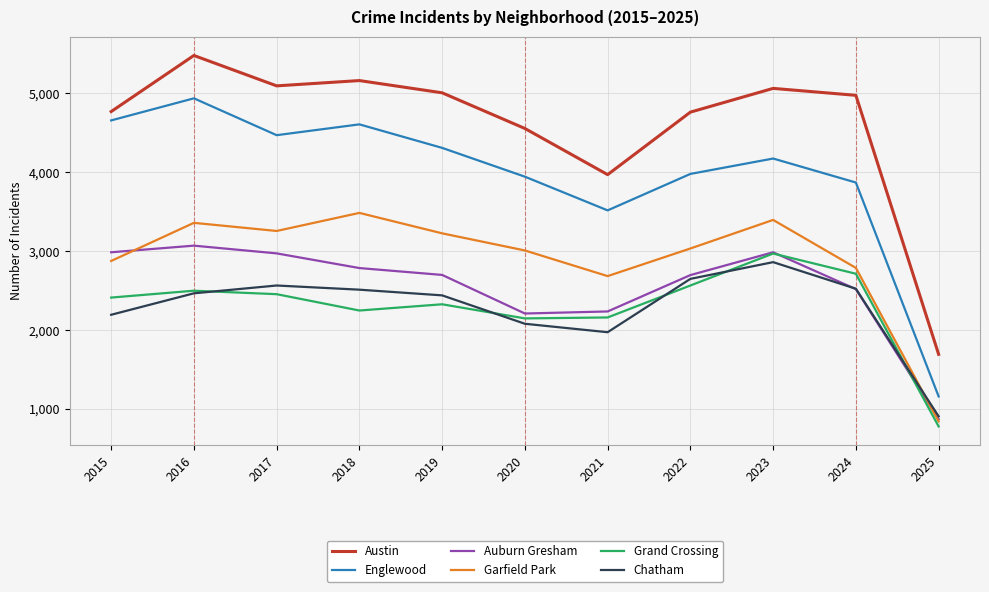

Does the chart have visible grid lines?

Yes